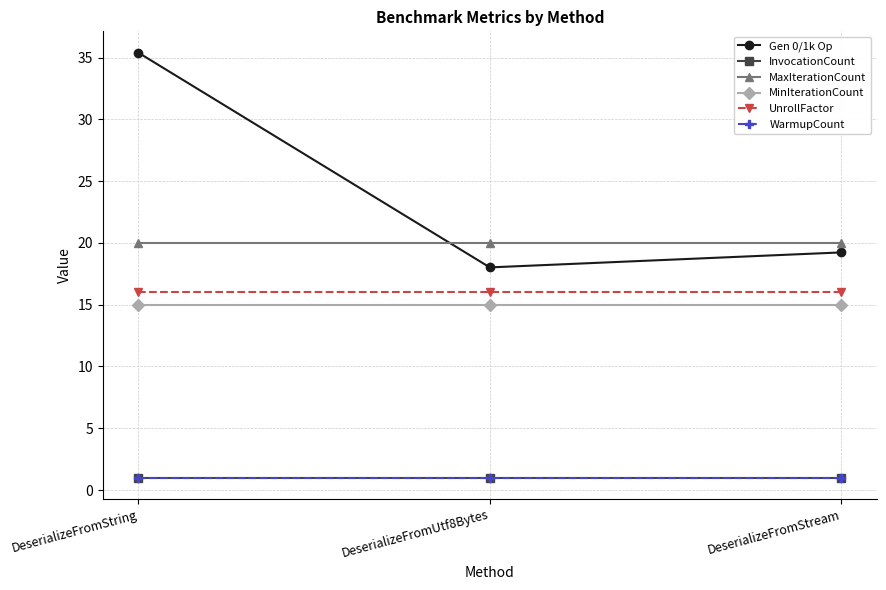

What position from the right is DeserializeFromString?

3